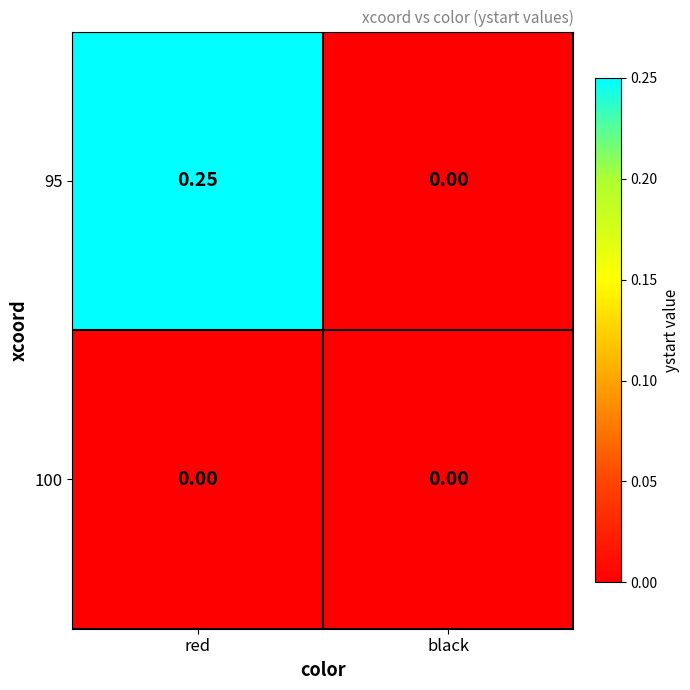

Which category has the highest value in the 95 series?

red